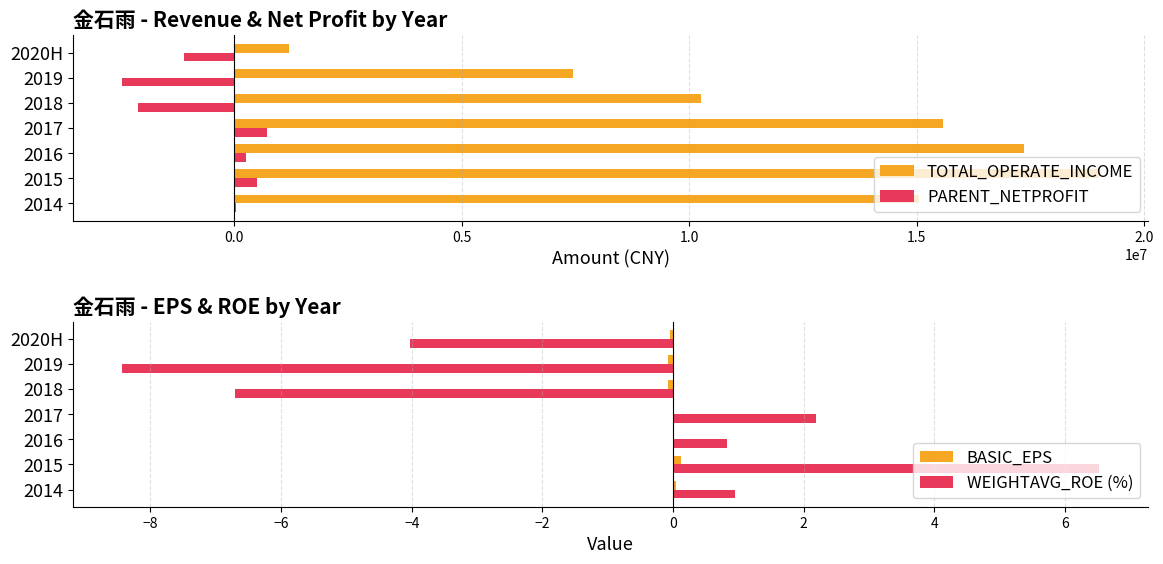

What is the difference between the maximum and second lowest values in the PARENT_NETPROFIT series?

2831366.5